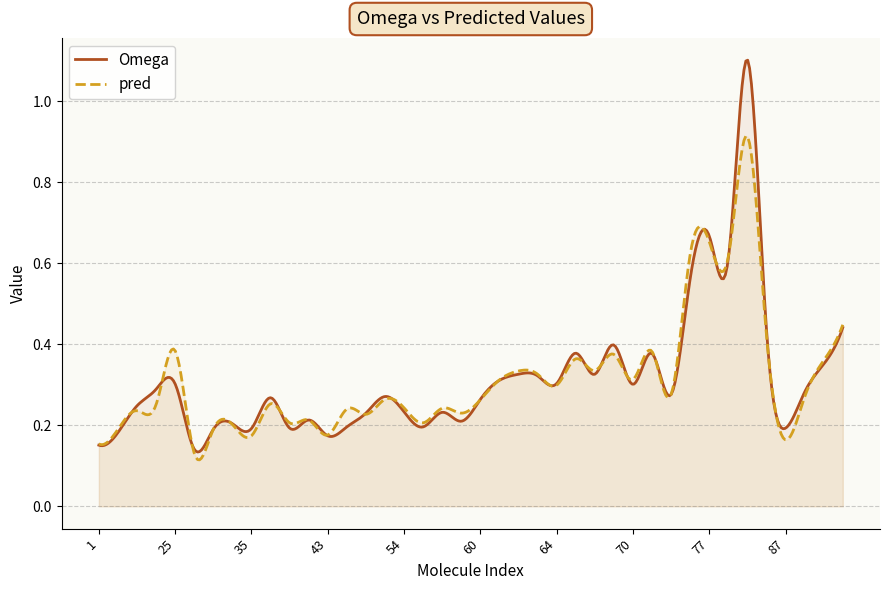

What is the total value across all series at 84?

0.9